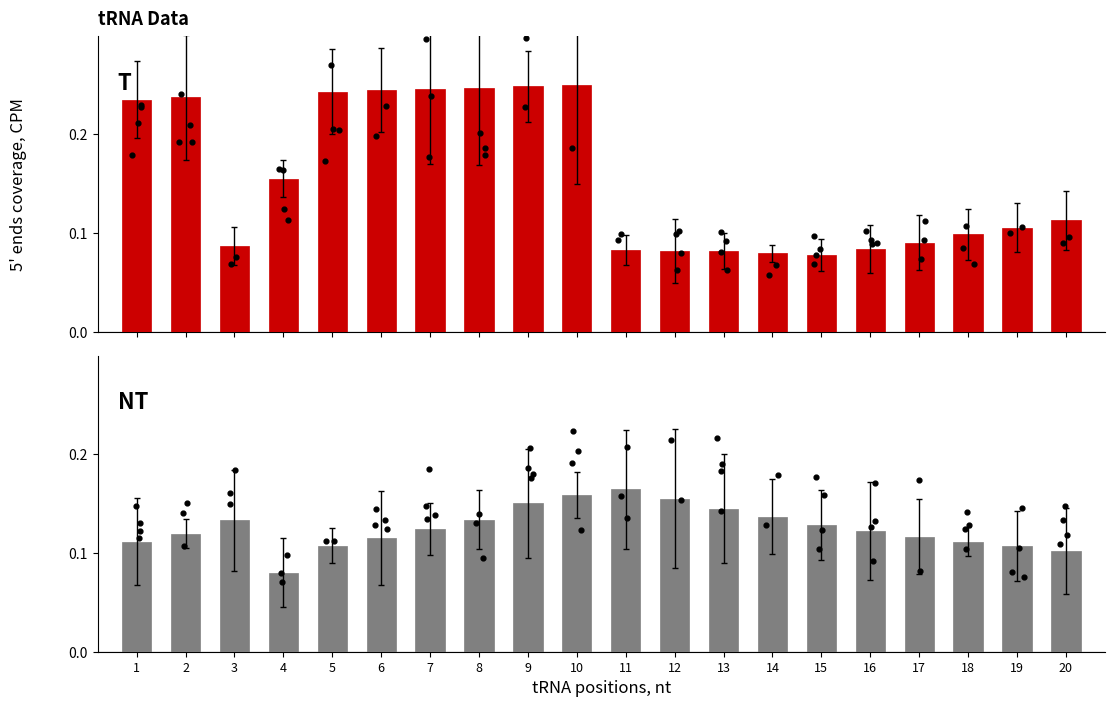

Which series reaches the minimum Y coordinate?

col_2